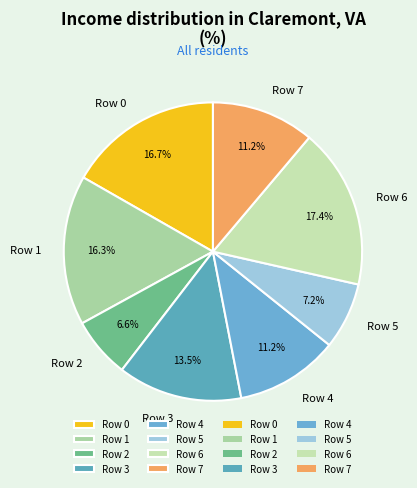

To the nearest percent, what is the average slice percentage?

12%